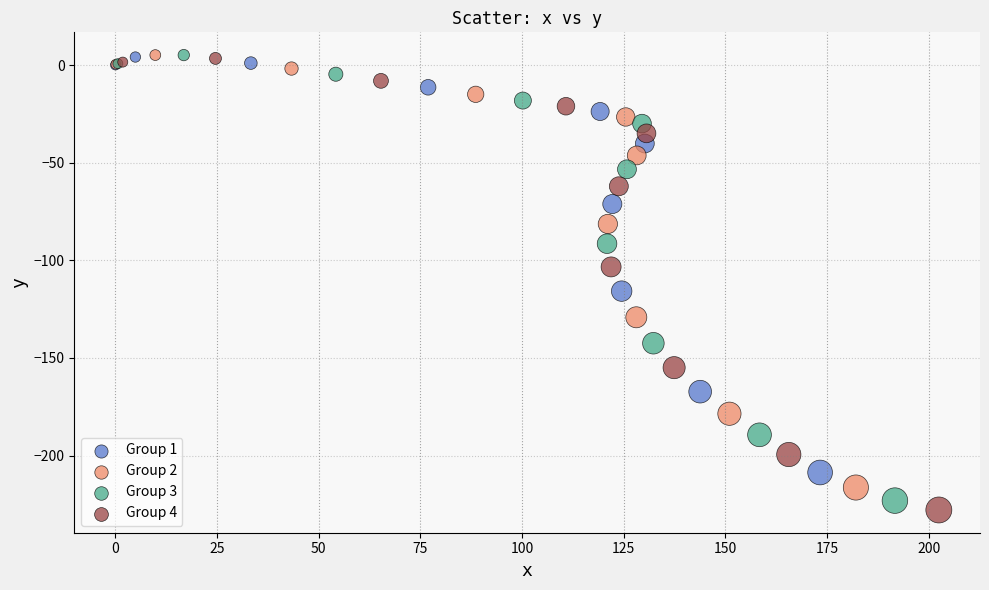

Which series has the widest spread of Y values?

Group 4